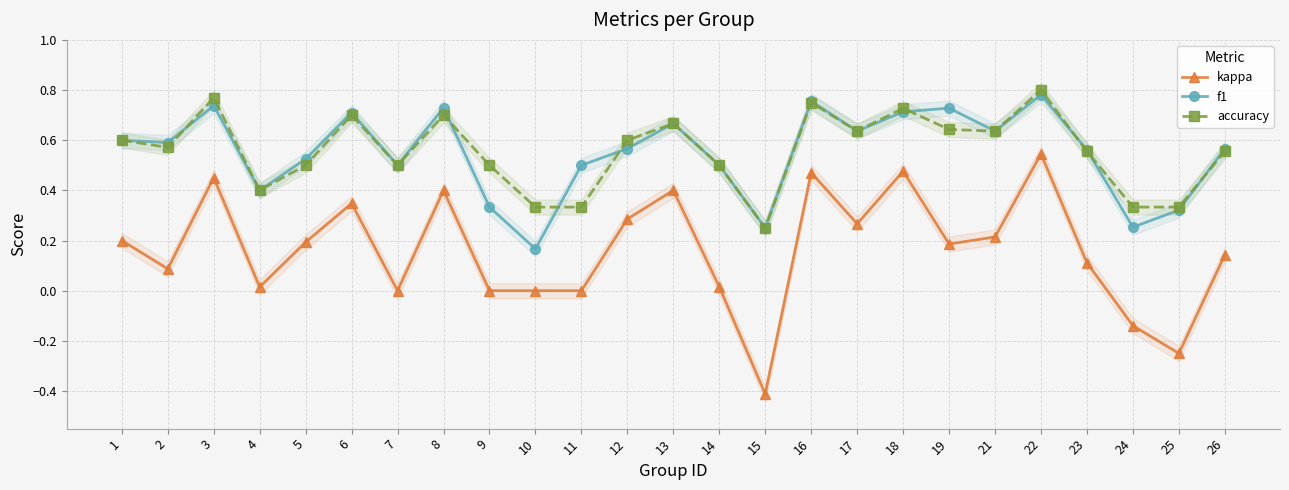

Where is f1 nearest to the value 0?

10